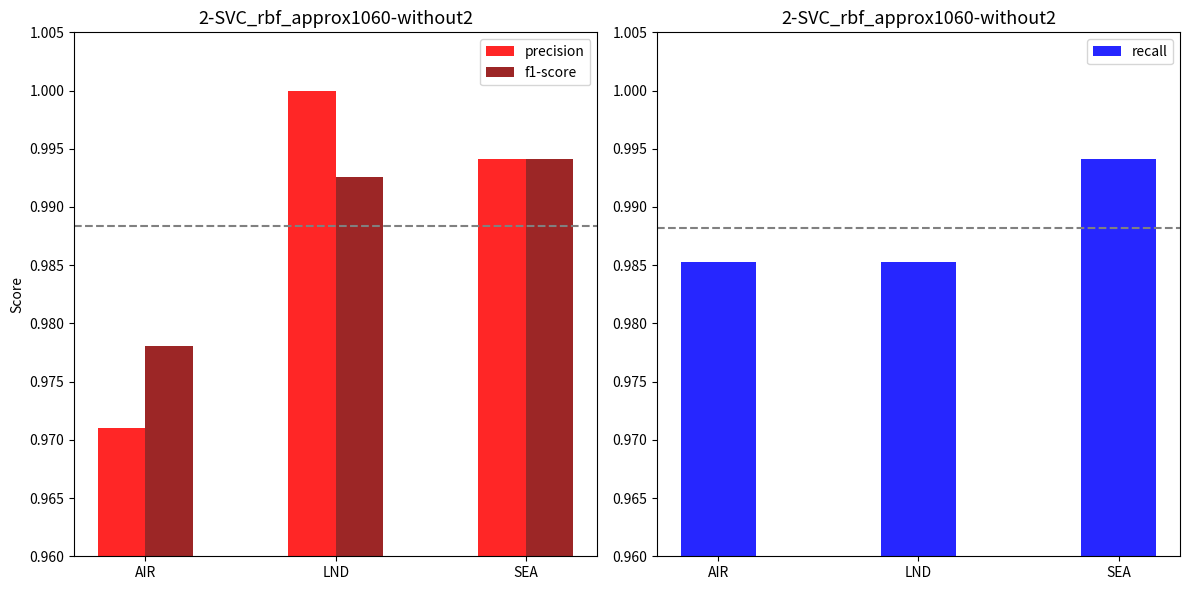

How many categories are shown in the chart?

3